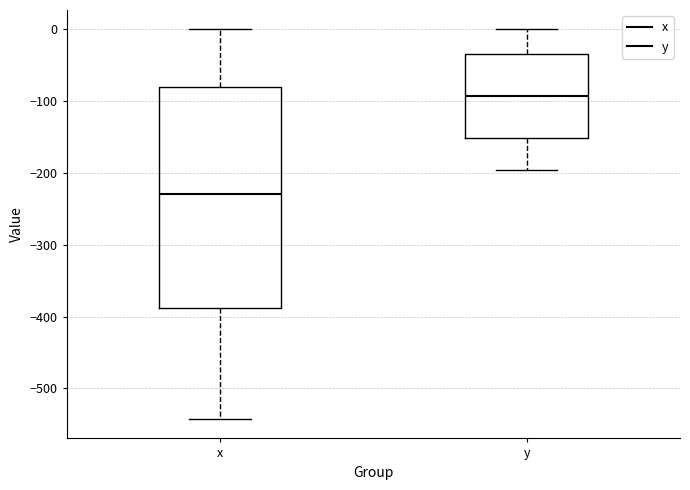

Reading left to right, transcribe this box plot: for each box, give where its median line is, the range the box spans, and where its two whiskers end, as read against the y-axis. The values are not printed on the chart, so give them approximately, as read against the axis.

x: median -230, box -390 to -80, whiskers -540 to 0
y: median -90, box -150 to -30, whiskers -200 to 0